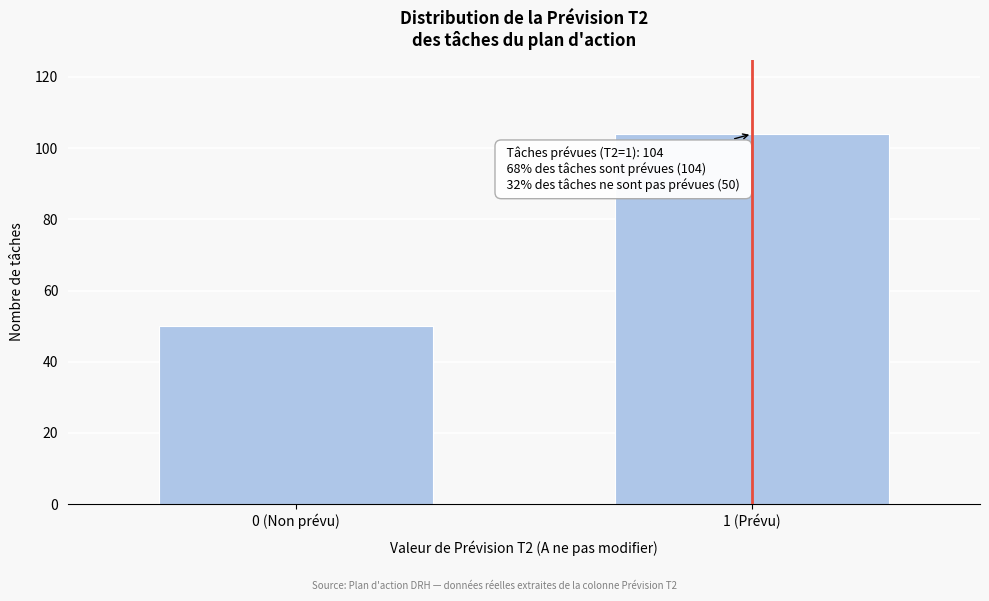

Reading left to right, extract all data points from this chart.

0 (Non prévu)=50	1 (Prévu)=104